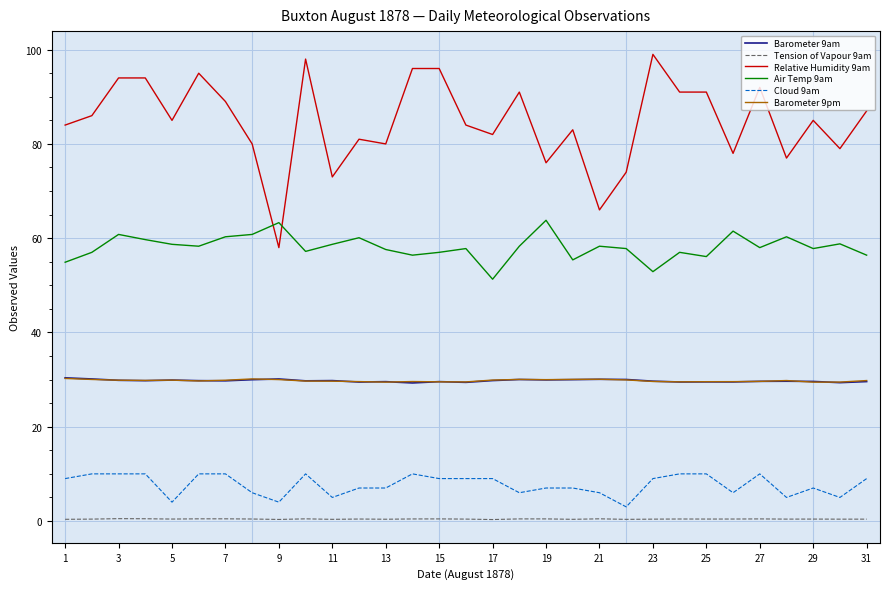

True or false: Tension of Vapour 9am and Cloud 9am cross at least once.

False